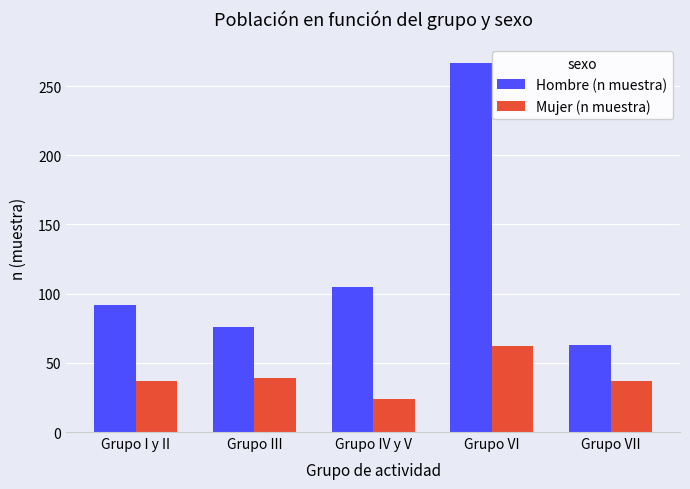

What is the spread (max minus min) of values at Grupo III?

37